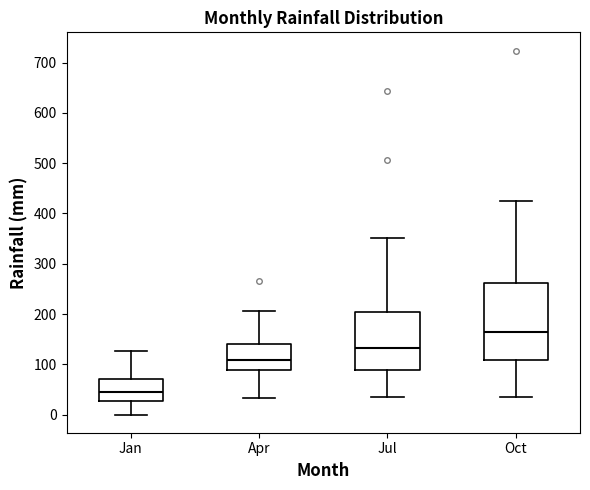

Where does the upper whisker of the box for Oct end on the y-axis? The values are not printed on the chart, so give them approximately, as read against the axis.

430